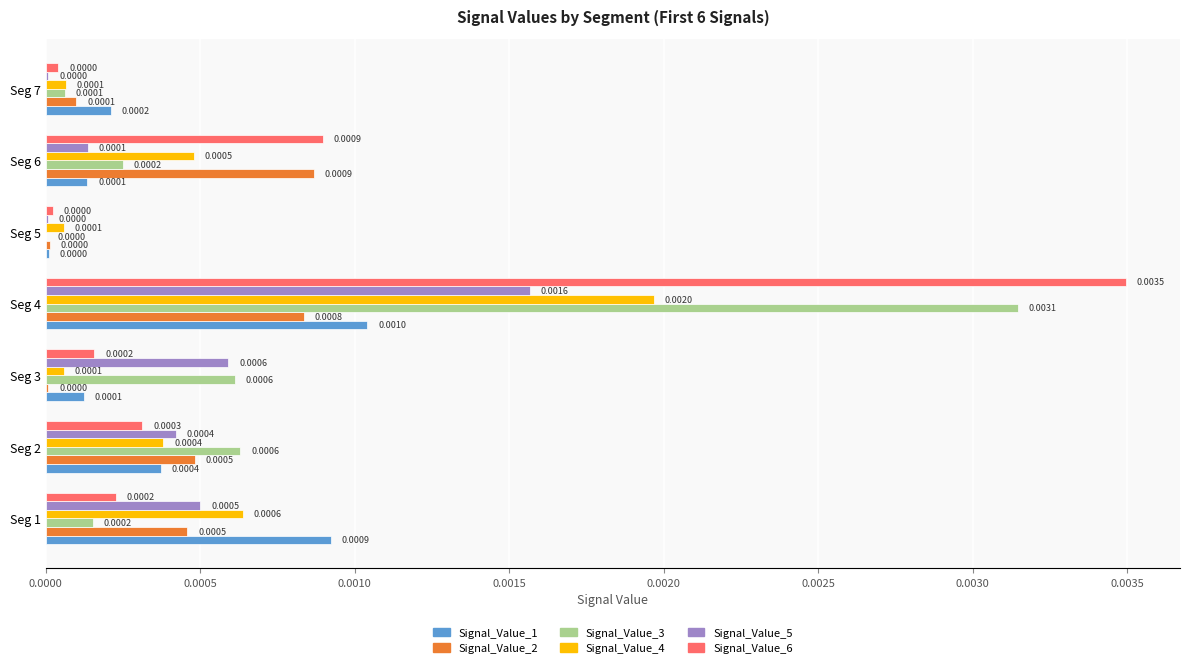

Which category has the highest value in the Signal_Value_4 series?

Seg 4